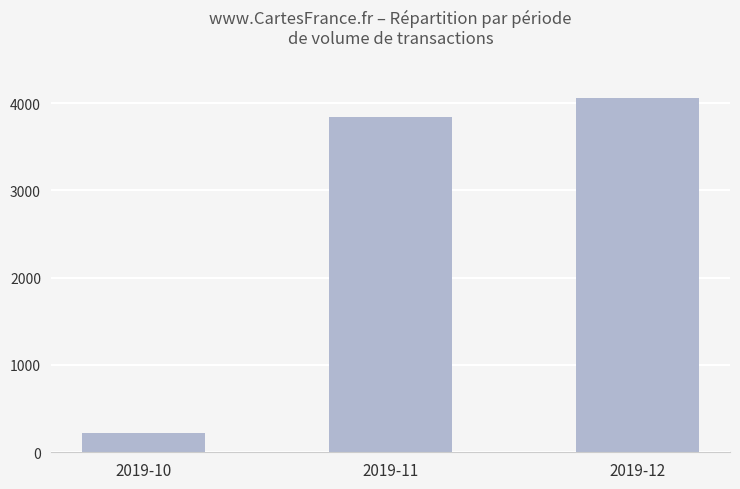

How many distinct data groups are displayed?

1